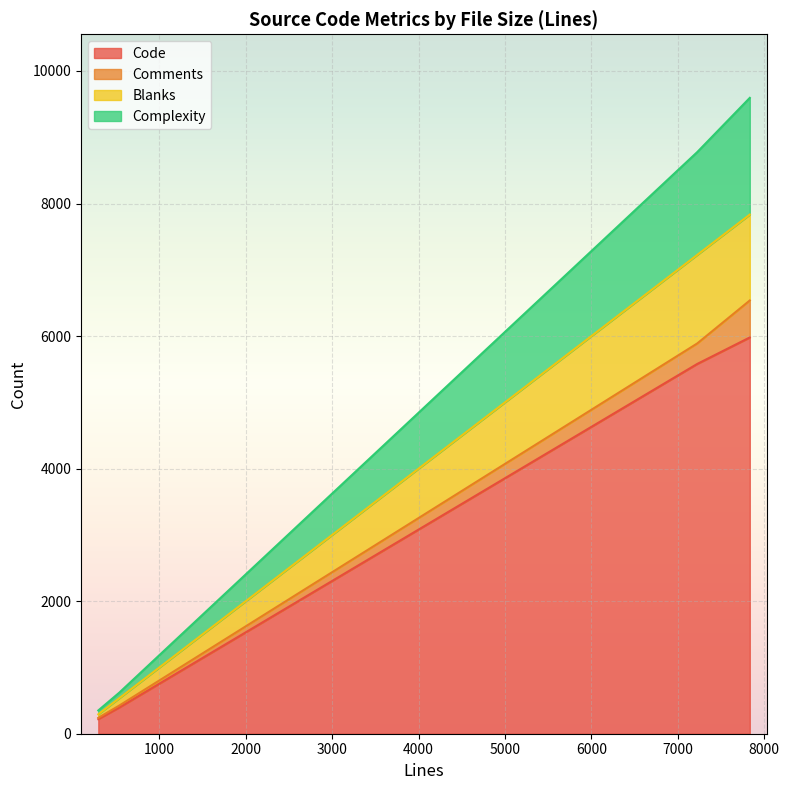

What is the lowest value of the Code series?

220